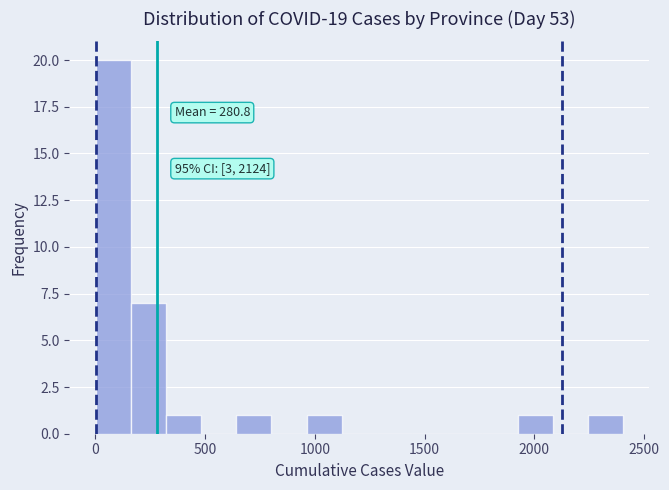

Read against the x-axis, roughly where is the centre of the tallest bar?

100